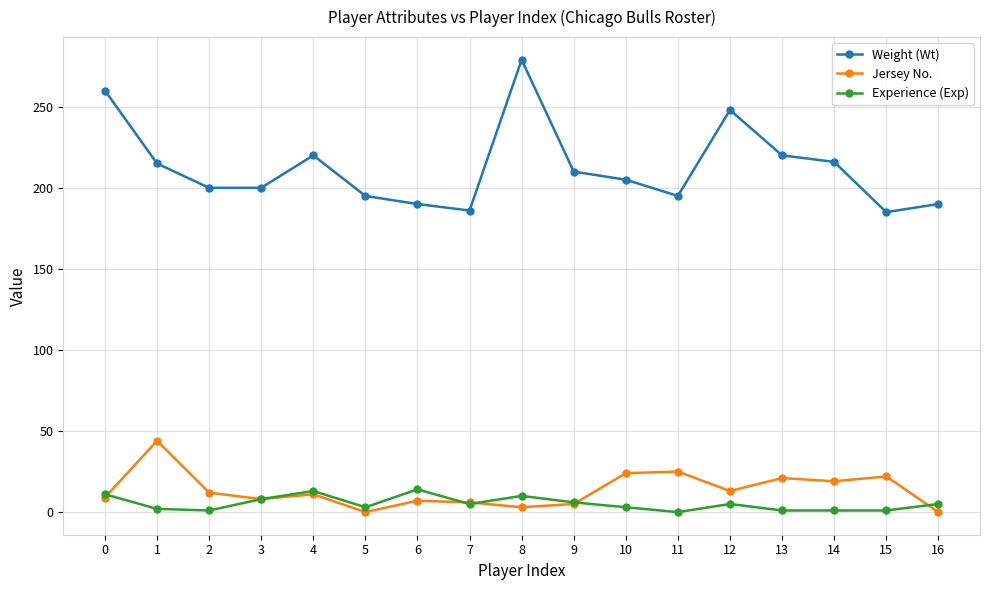

What is the sum of the Weight (Wt) values at 12 and 2?

448